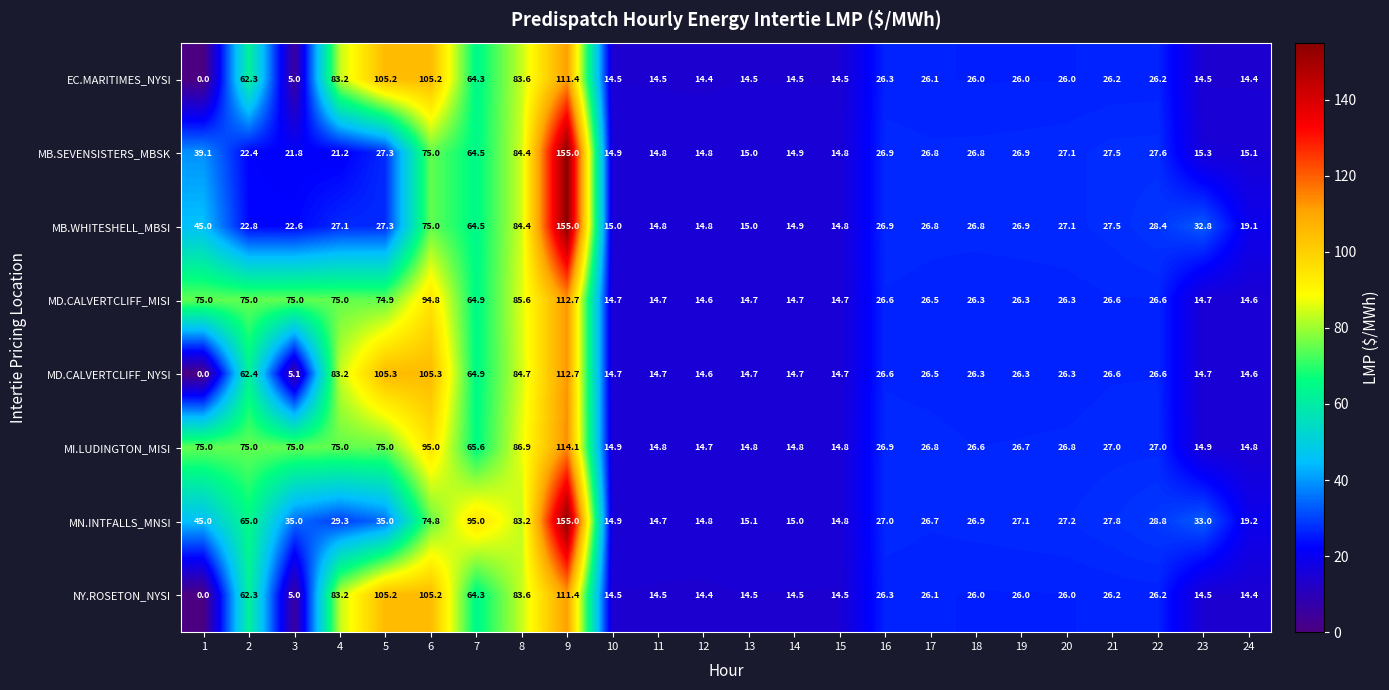

What is the minimum value for MN.INTFALLS_MNSI?

14.7